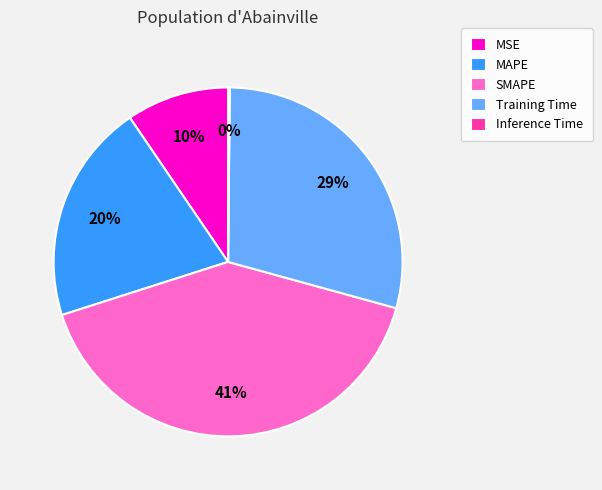

Which category has the biggest portion of the pie?

SMAPE